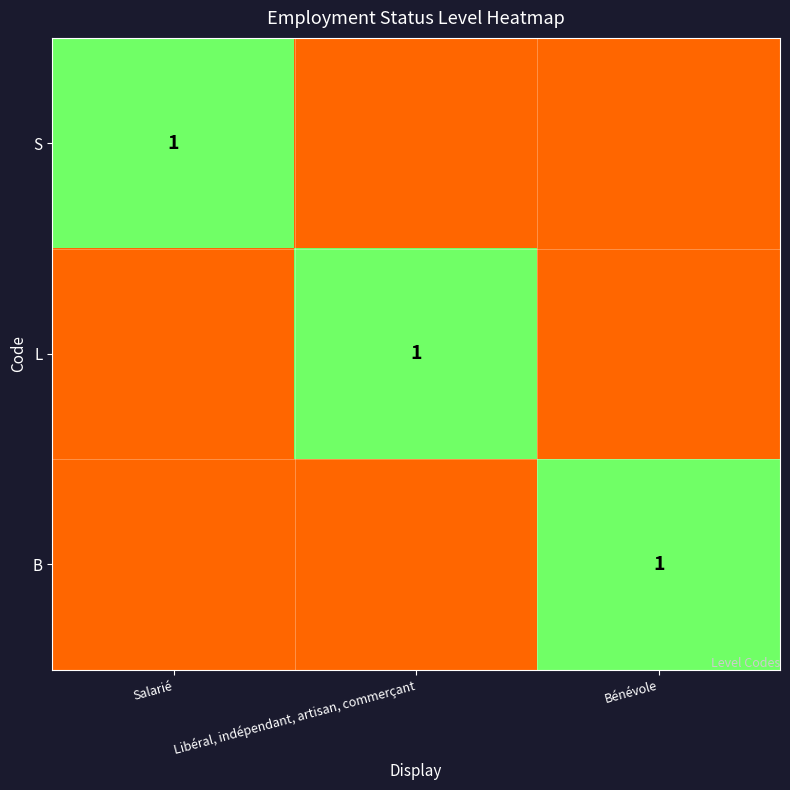

Which category has the highest value across all series?

Salarié